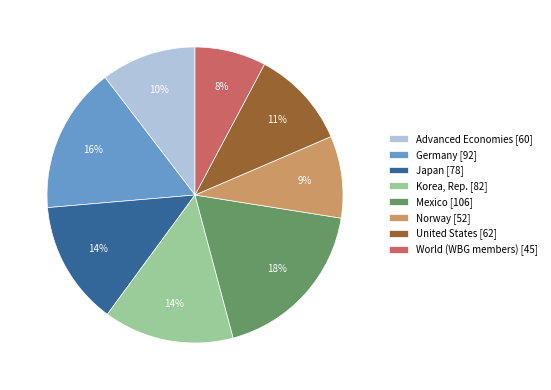

To the nearest percent, what portion does Korea, Rep. [82] represent?

14%